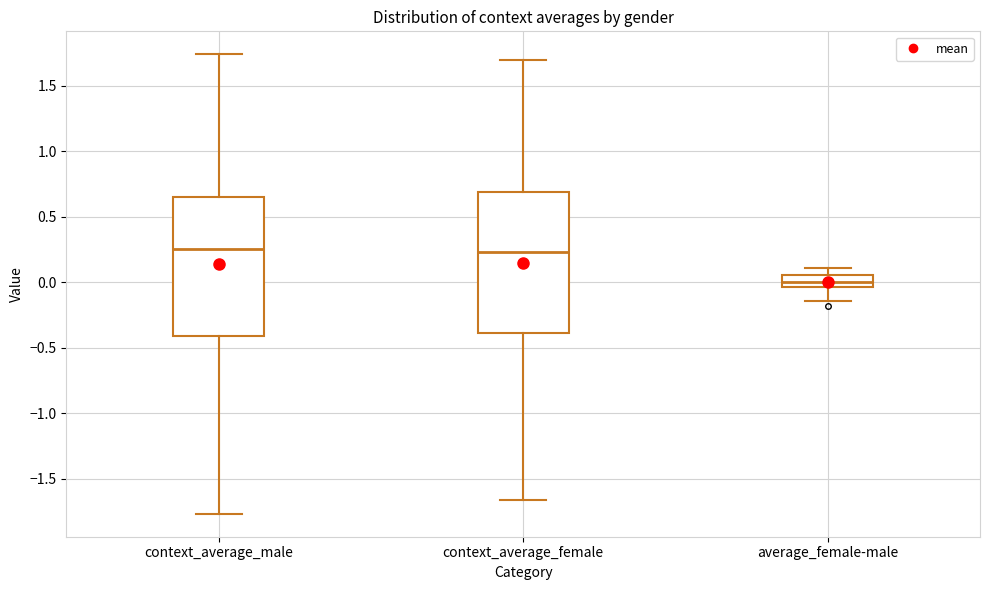

Reading left to right, read every box against the y-axis: the position of its median line, the range the box covers, and the ends of its whiskers. The values are not printed on the chart, so give them approximately, as read against the axis.

context_average_male: median 0.25, box -0.40 to 0.65, whiskers -1.75 to 1.75
context_average_female: median 0.25, box -0.40 to 0.70, whiskers -1.65 to 1.70
average_female-male: median 0.00, box -0.05 to 0.05, whiskers -0.15 to 0.10